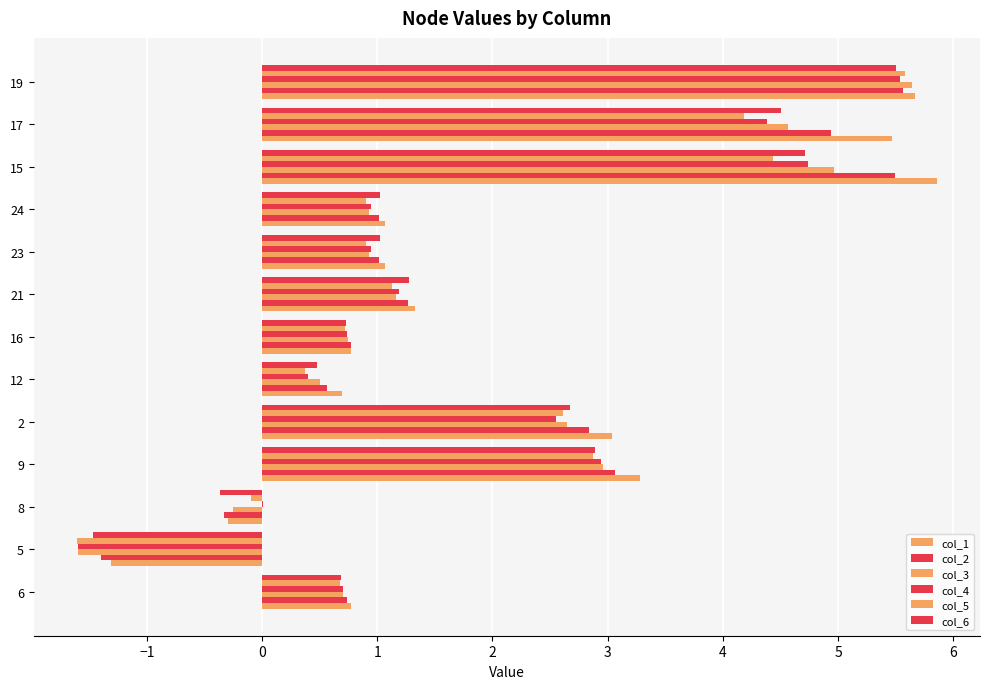

Reading left to right, list all the values displayed in this chart.

col_1: 0.8	-1.3	-0.3	3.3	3.0	0.7	0.8	1.3	1.1	1.1	5.9	5.5	5.7
col_2: 0.7	-1.4	-0.3	3.1	2.8	0.6	0.8	1.3	1.0	1.0	5.5	4.9	5.6
col_3: 0.7	-1.6	-0.2	3.0	2.6	0.5	0.7	1.2	0.9	0.9	5.0	4.6	5.6
col_4: 0.7	-1.6	0.0	2.9	2.6	0.4	0.7	1.2	0.9	0.9	4.7	4.4	5.5
col_5: 0.7	-1.6	-0.1	2.9	2.6	0.4	0.7	1.1	0.9	0.9	4.4	4.2	5.6
col_6: 0.7	-1.5	-0.4	2.9	2.7	0.5	0.7	1.3	1.0	1.0	4.7	4.5	5.5